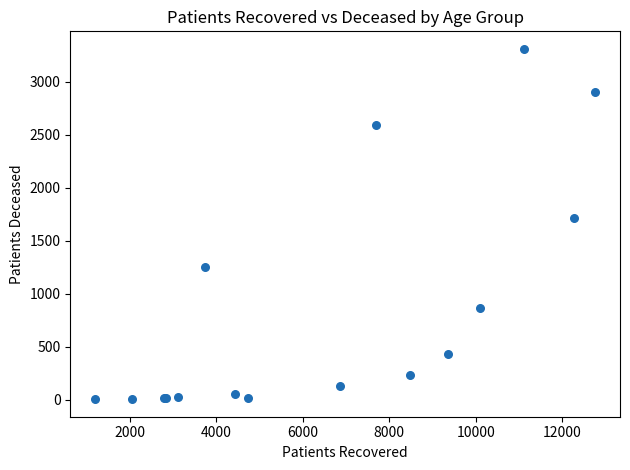

What Y value in the scatter plot is closest to 1655?

1710